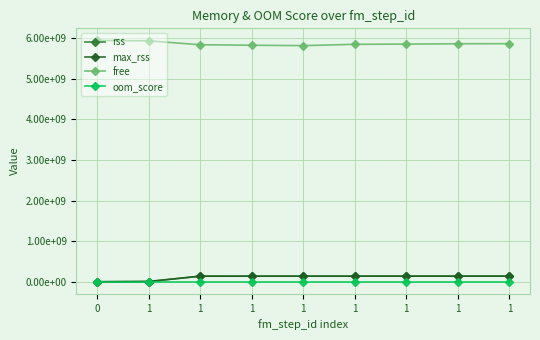

True or false: oom_score has more than 0 interior local peaks.

False